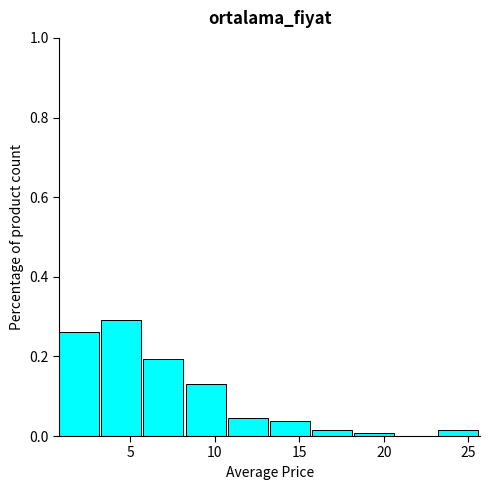

Reading left to right, transcribe this chart: for each bar, give the range it covers on the x-axis and its height. Neither the bar edges nor the heights are printed on the chart, so give them approximately, as read against the axes.

1.0 to 3.5: 0.26
3.5 to 6.0: 0.30
6.0 to 8.5: 0.20
8.5 to 11.0: 0.14
11.0 to 13.0: 0.04
13.0 to 15.5: 0.04
15.5 to 18.0: under 0.02
18.0 to 20.5: under 0.02
20.5 to 23.0: 0
23.0 to 25.5: under 0.02